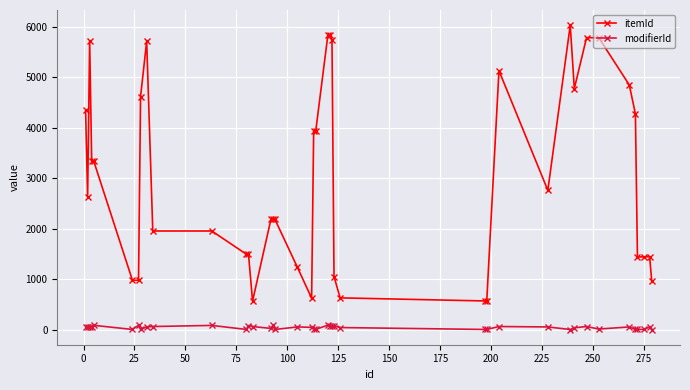

Rank the series by their maximum value, from highest to lowest.

itemId, modifierId